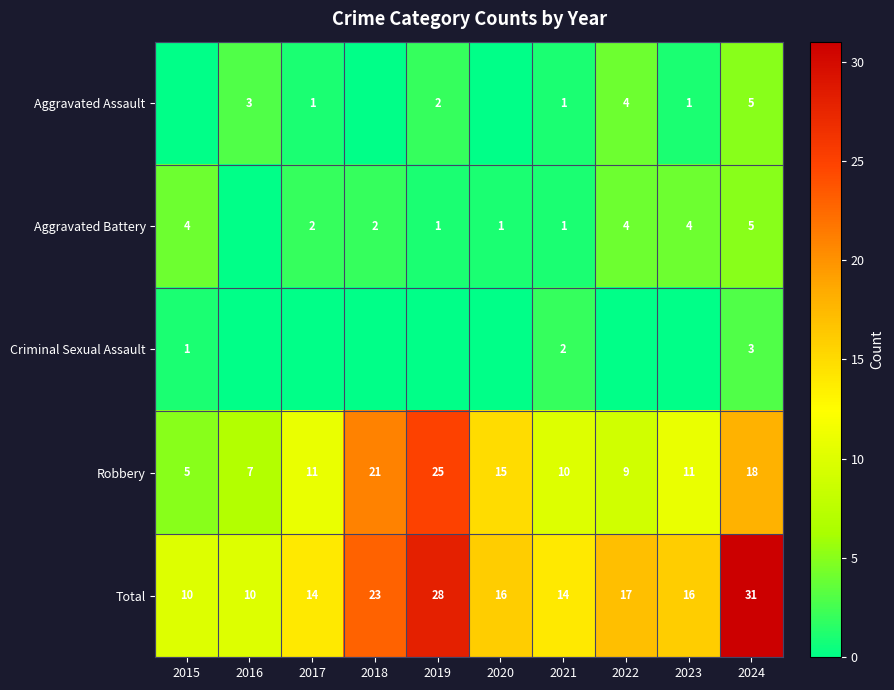

Which category has the highest value in the Total series?

2024